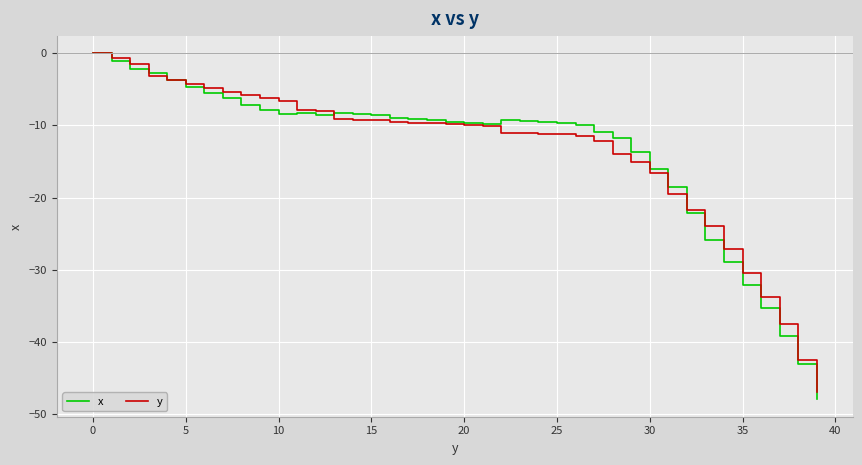

Which series has the widest spread of values?

x